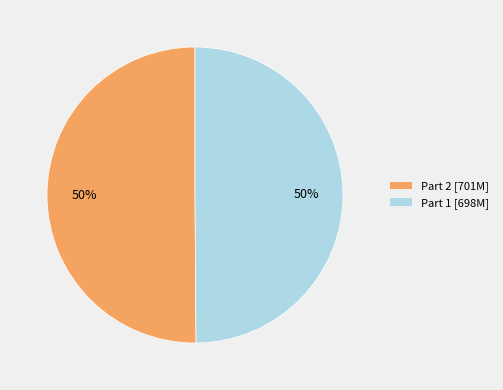

To the nearest percent, what is the average slice percentage?

50%